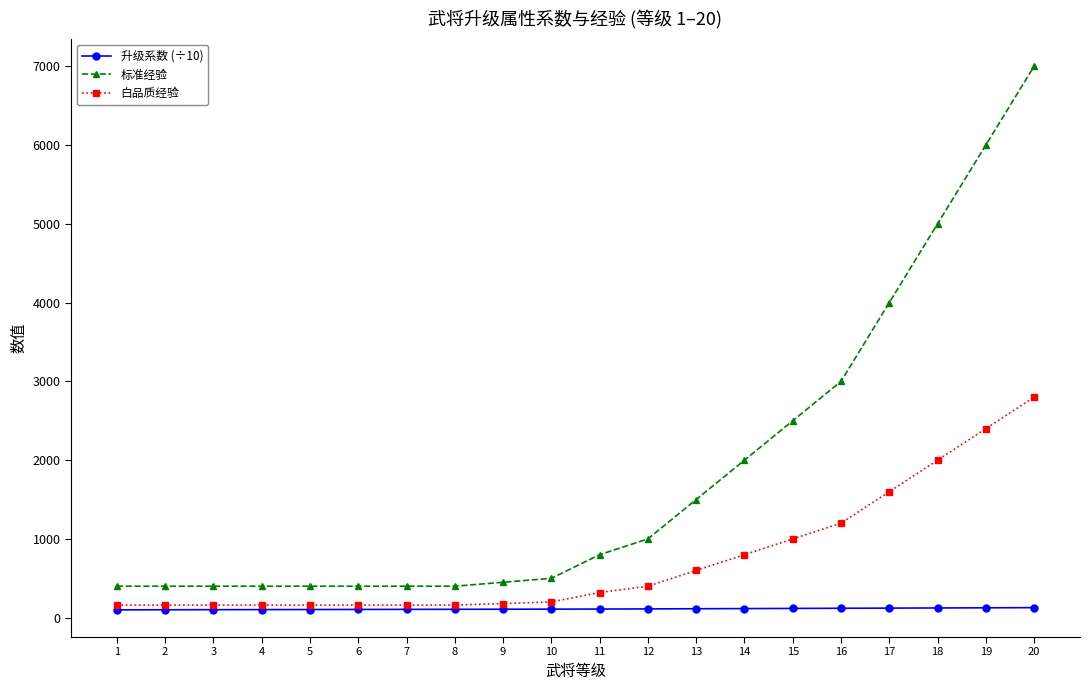

What is the minimum value for 白品质经验?

160